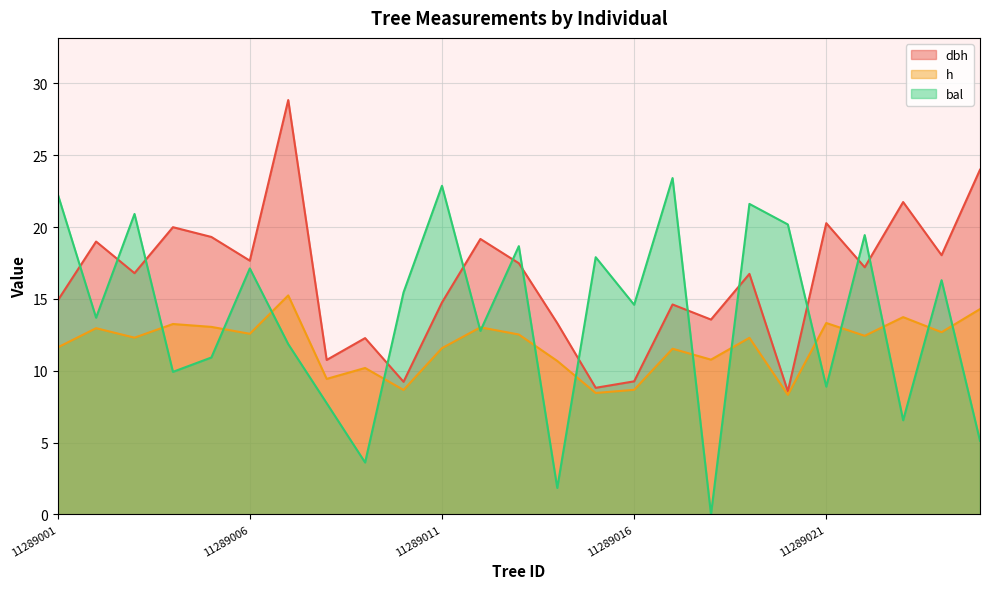

True or false: dbh has more than 2 interior local peaks.

True